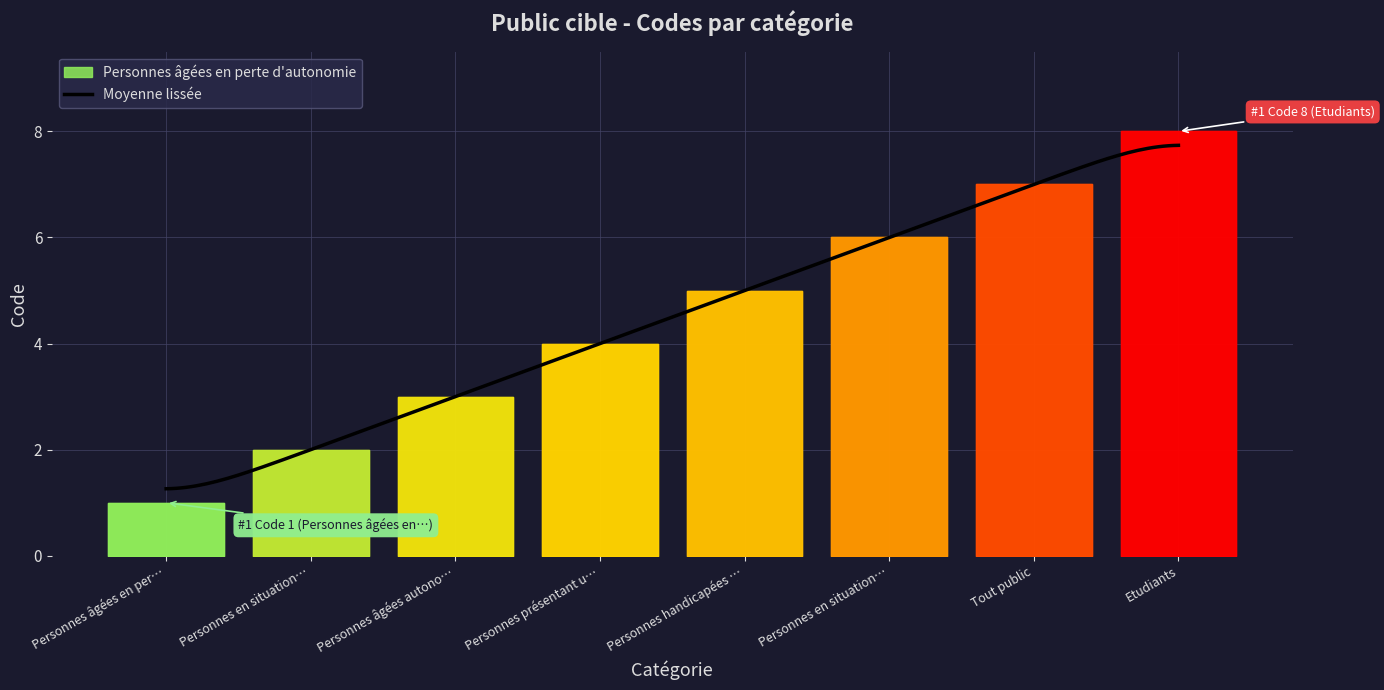

Reading left to right, transcribe all the data shown in this chart.

1	2	3	4	5	6	7	8